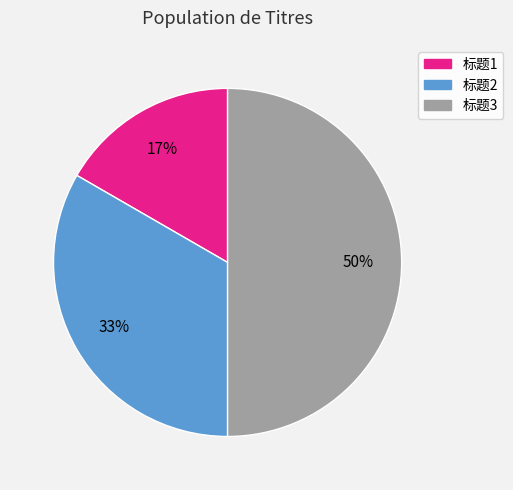

To the nearest percent, what percentage of the pie is 标题3?

50%